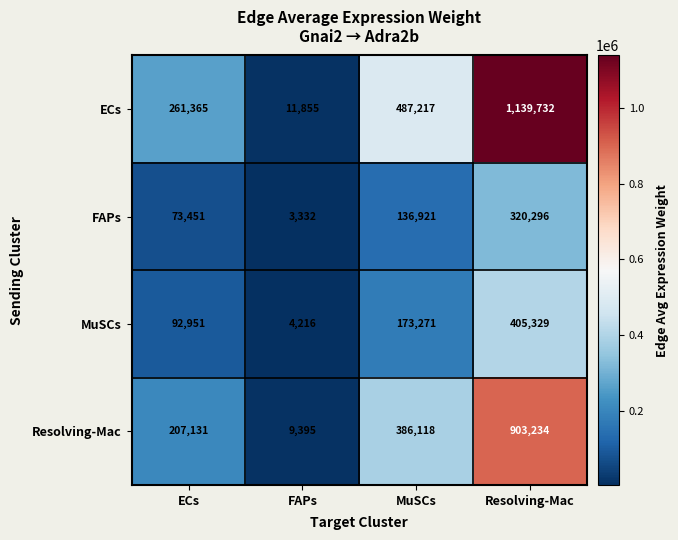

What is the average value of the ECs series?

475042